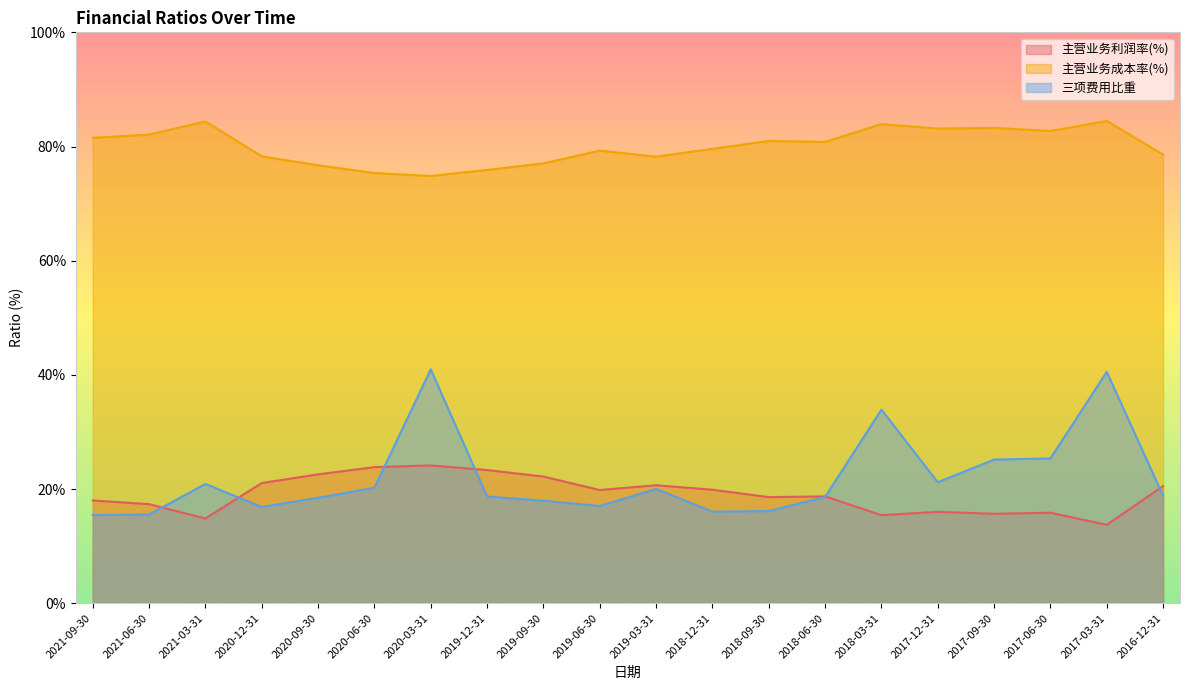

In 三项费用比重, how many points are lower than both neighbors (excluding endpoints)?

4